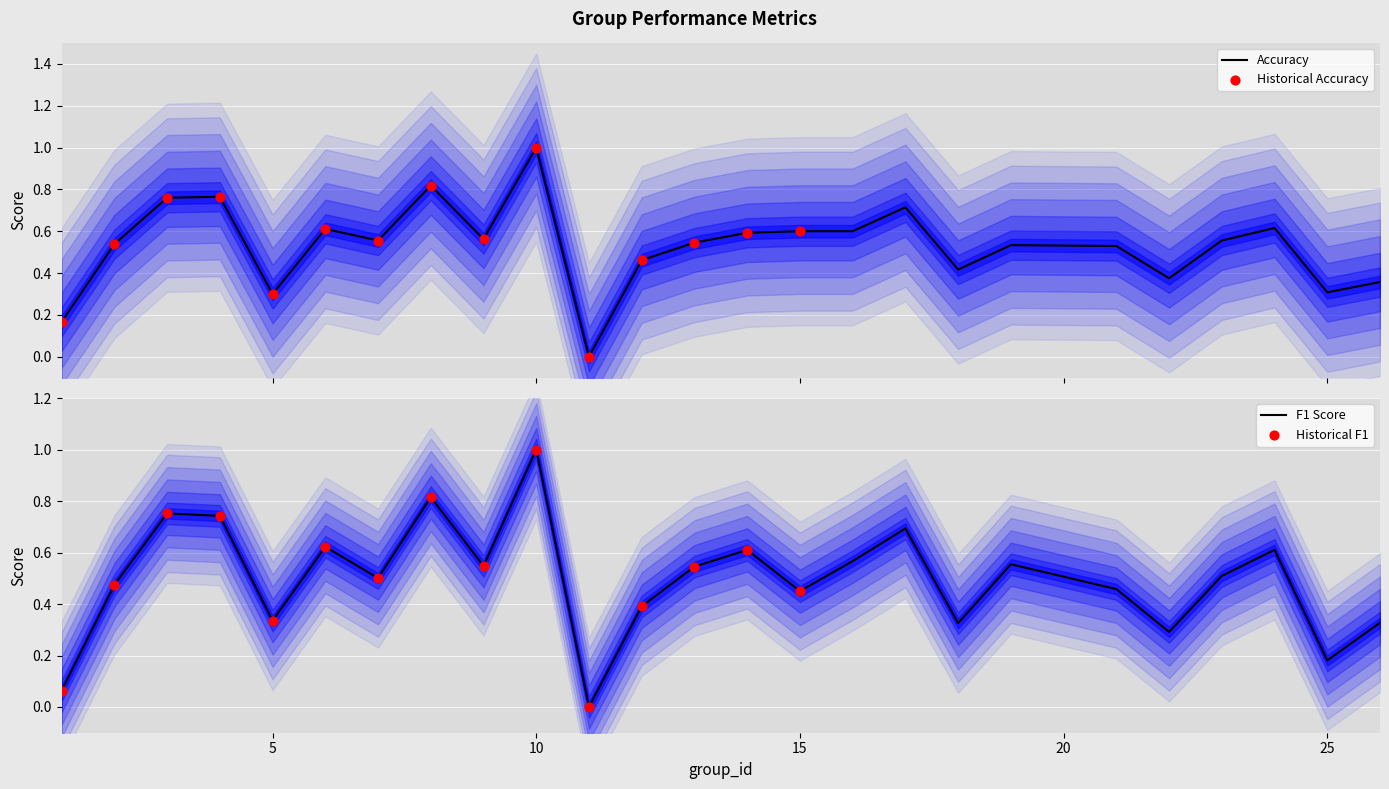

What is the maximum value for Accuracy?

1.0